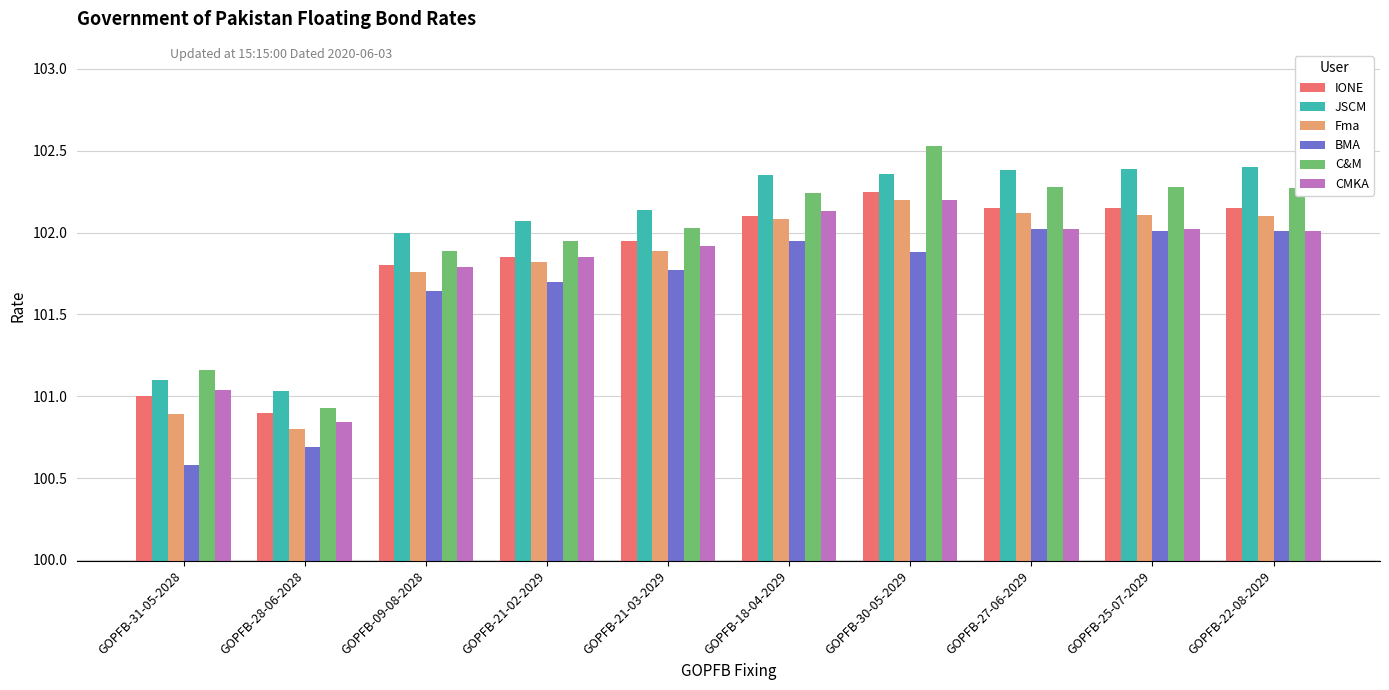

What are all the series names shown in the legend?

IONE, JSCM, Fma, BMA, C&M, CMKA